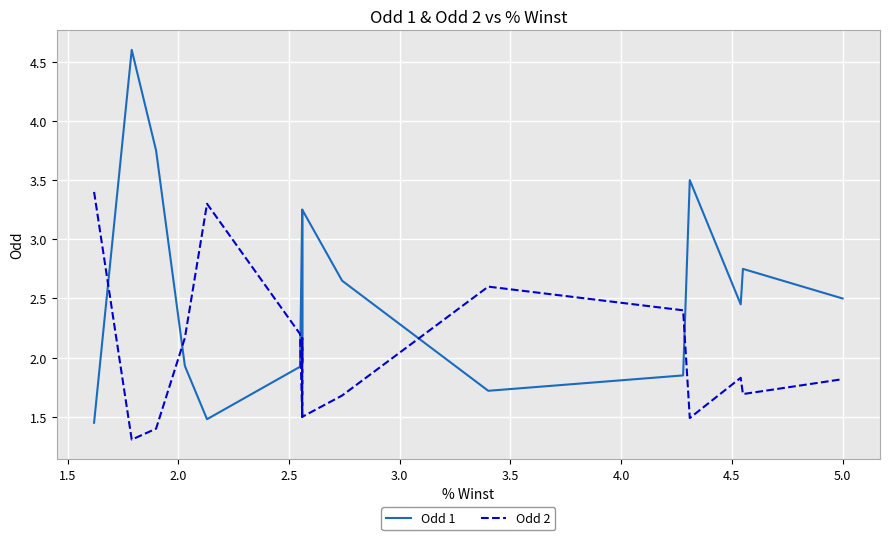

The value of Odd 1 at 5.0 is 3.1. True or false?

False